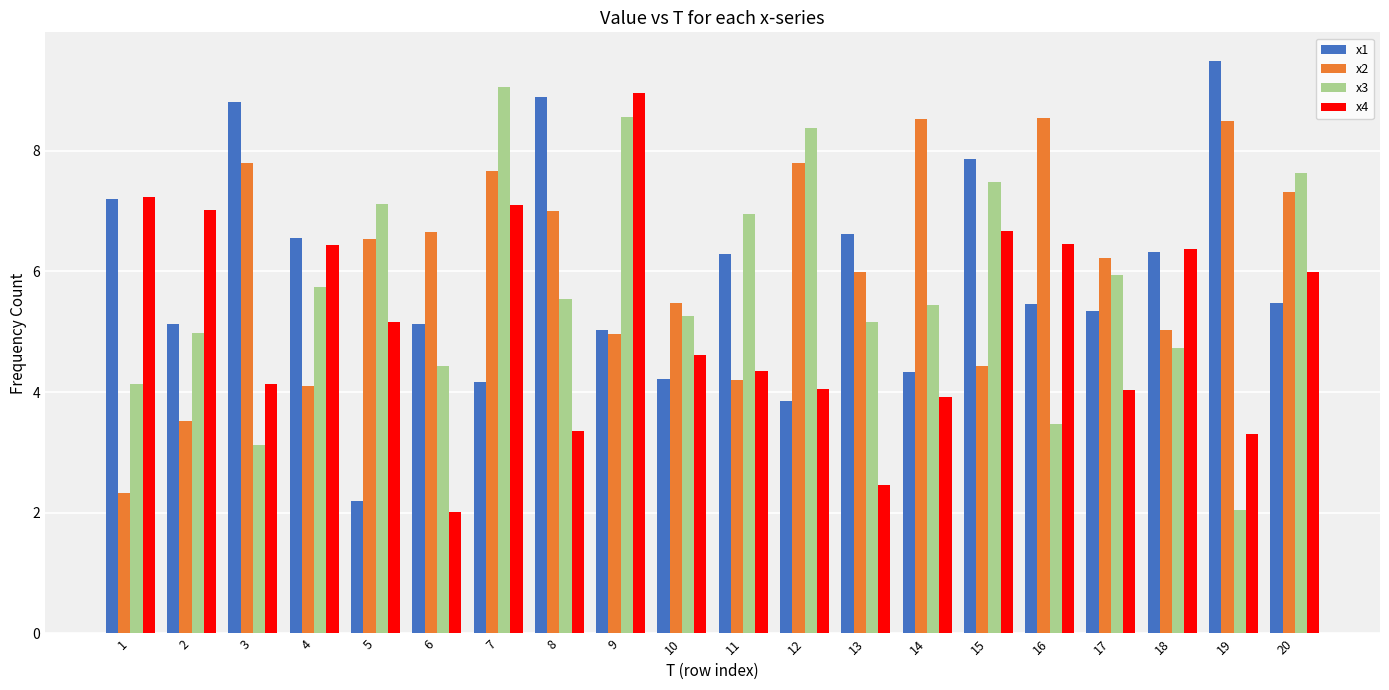

Which series changed the most between 7 and 18?

x3